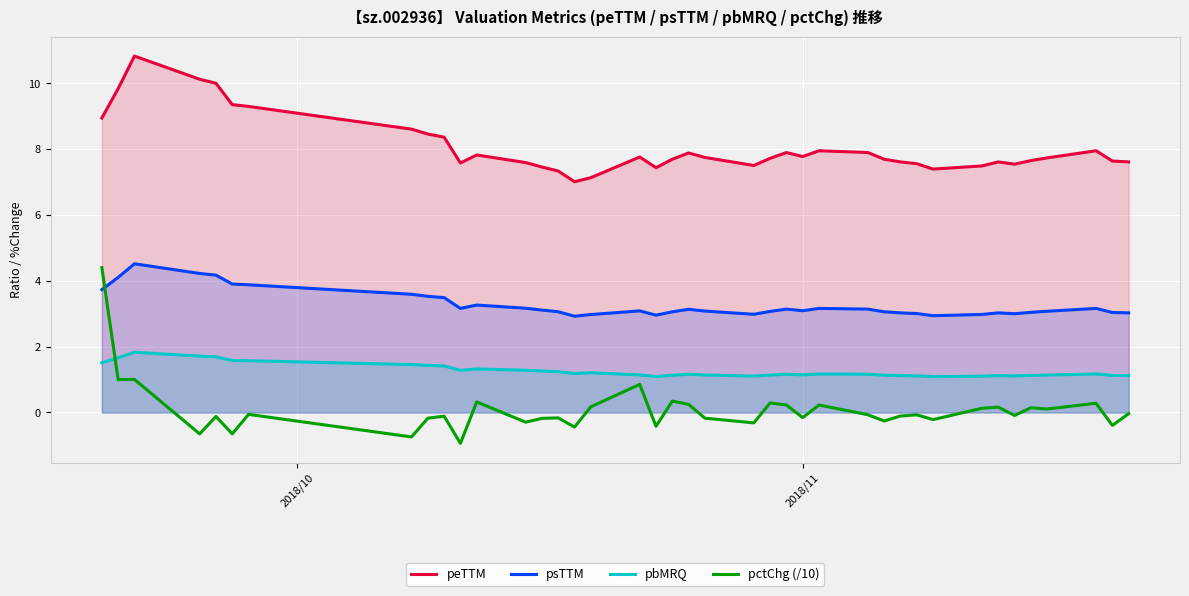

What is the highest value of the pbMRQ series?

1.8